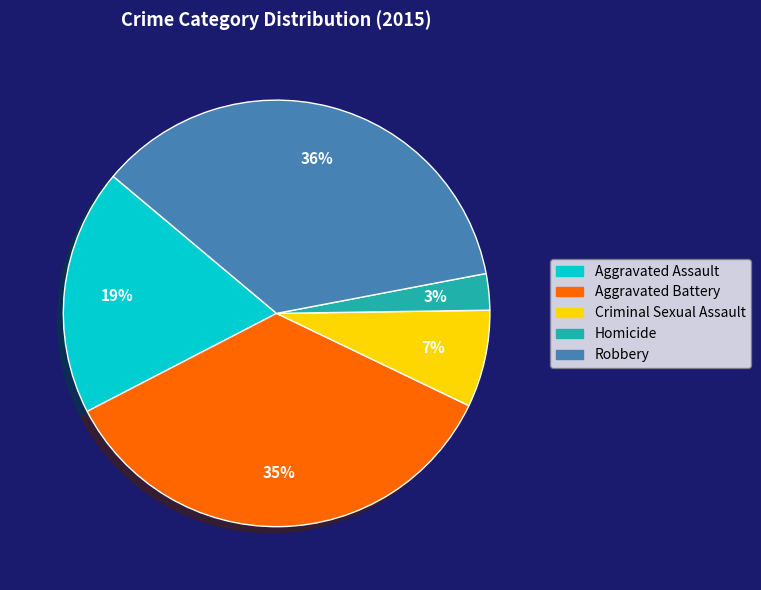

To the nearest percent, what portion does Aggravated Assault represent?

19%